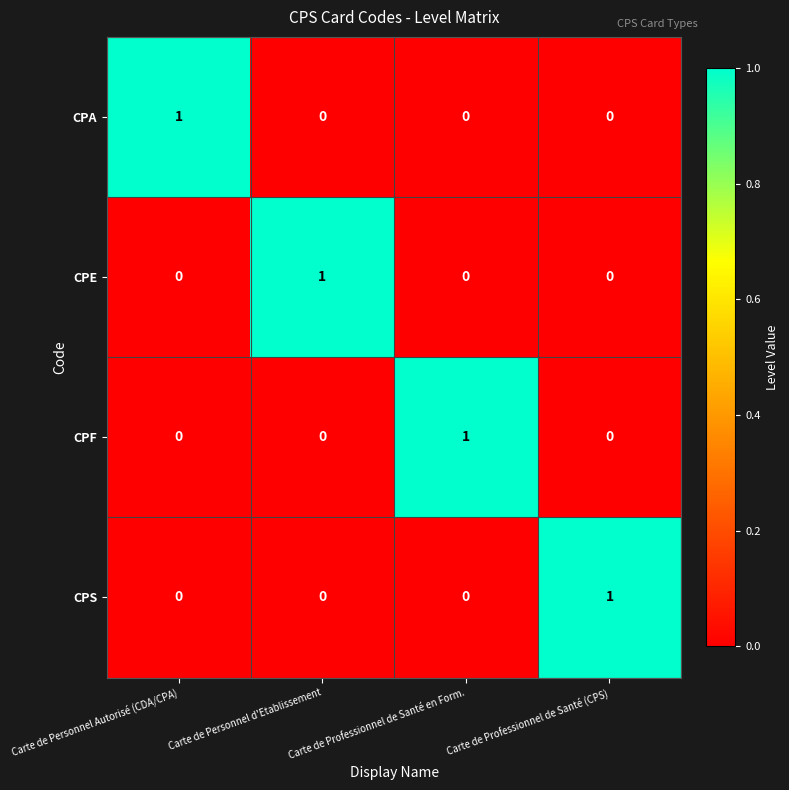

Is it true that CPA equals 0 at Carte de Professionnel de Santé en Form.?

True